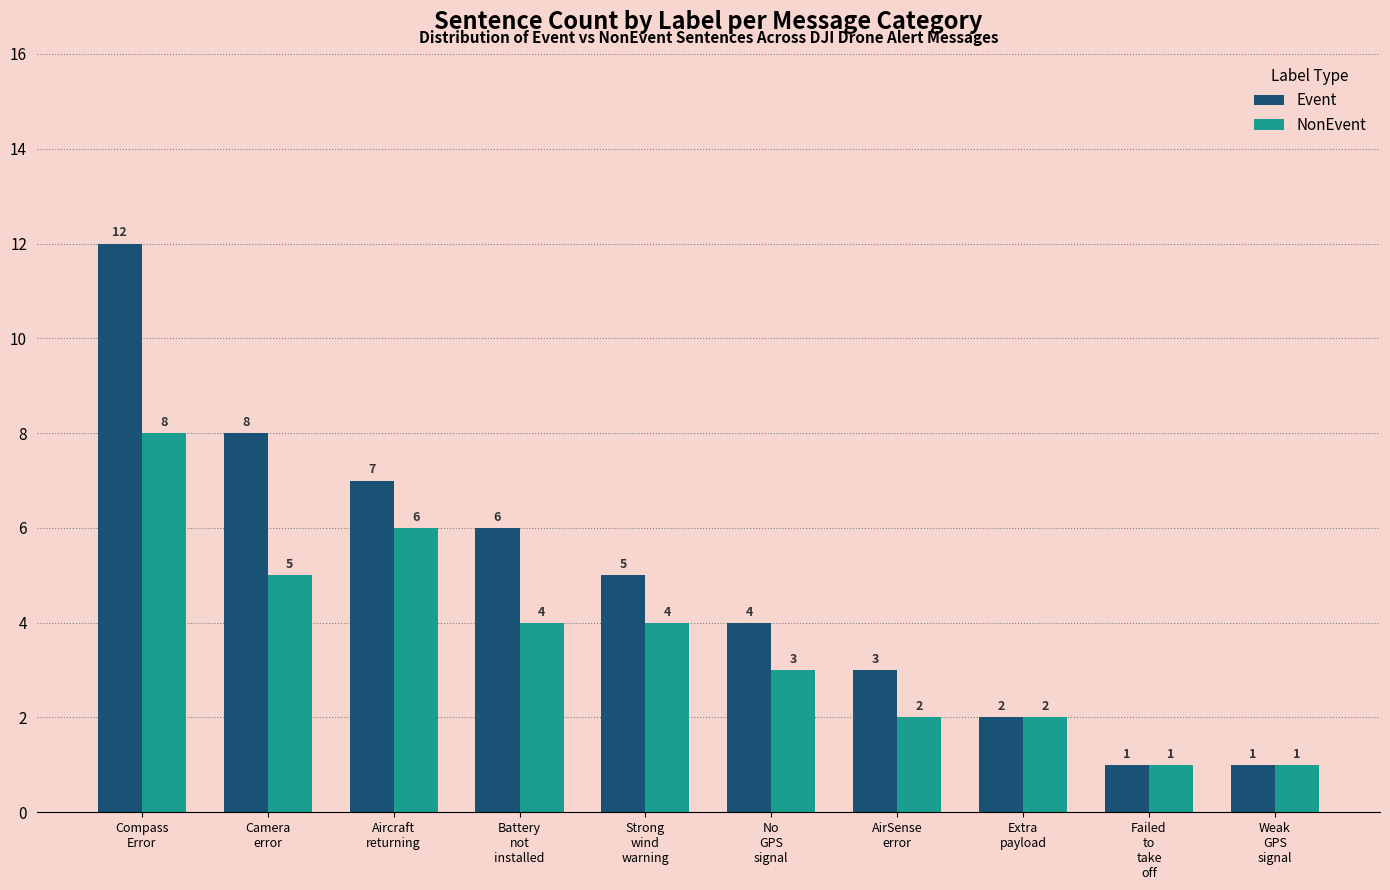

What is the sum of all Event values?

49